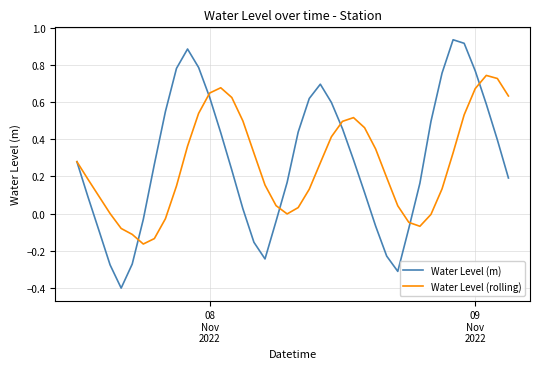

List the series in order of their peak value, highest first.

Water Level (m), Water Level (rolling)